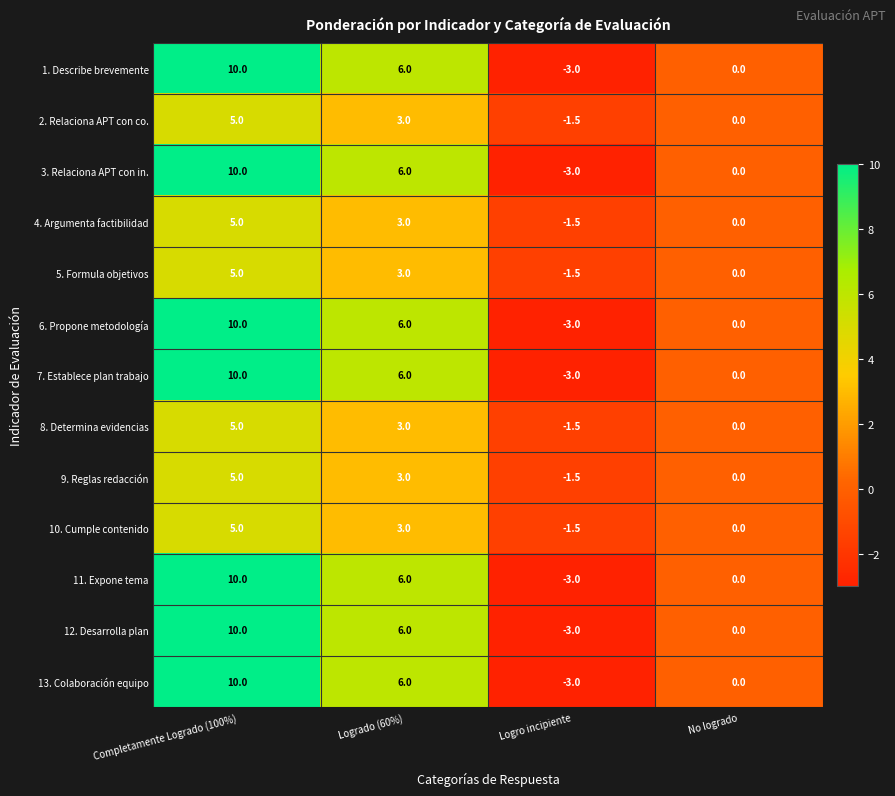

What is the difference between the 5. Formula objetivos values at No logrado and Logrado (60%)?

3.0